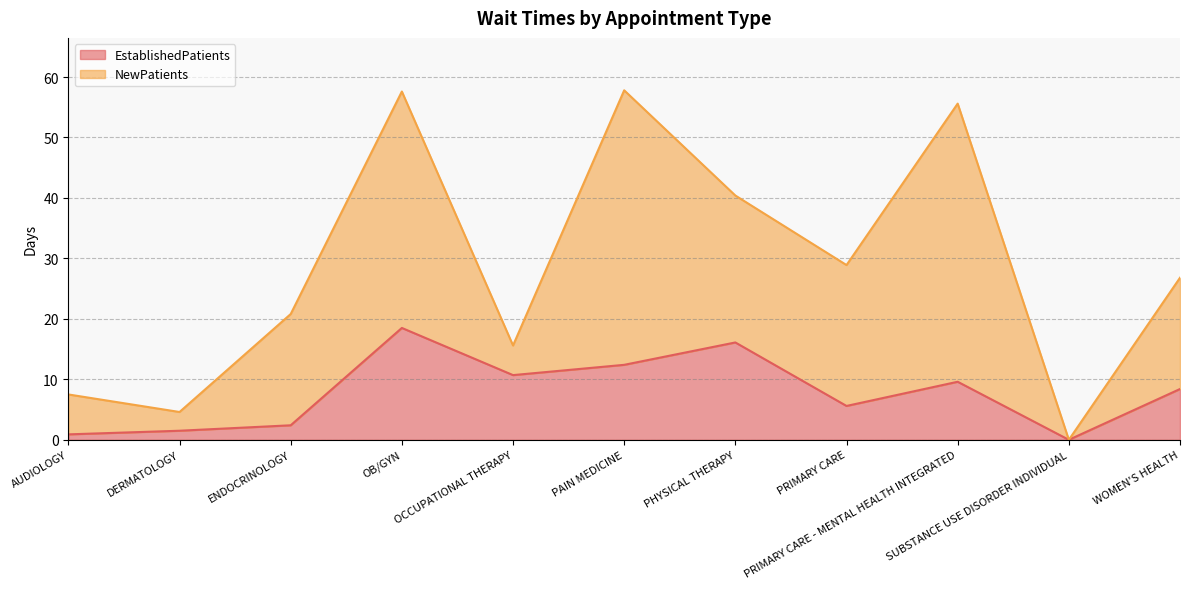

True or false: there are more than 1 points higher than both neighbors.

True